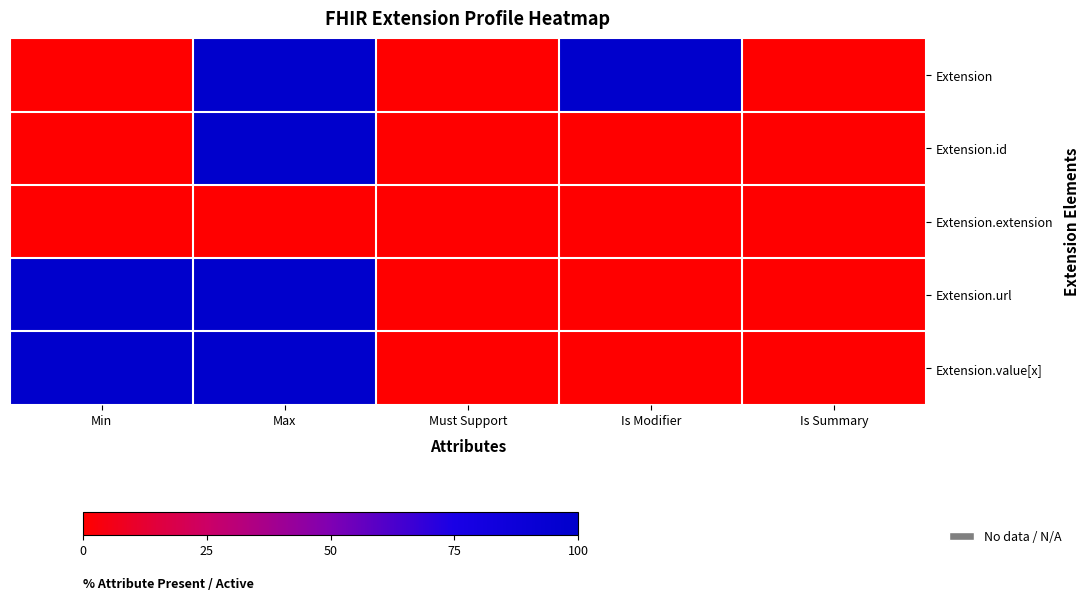

What is the spread (max minus min) of values at Min?

100